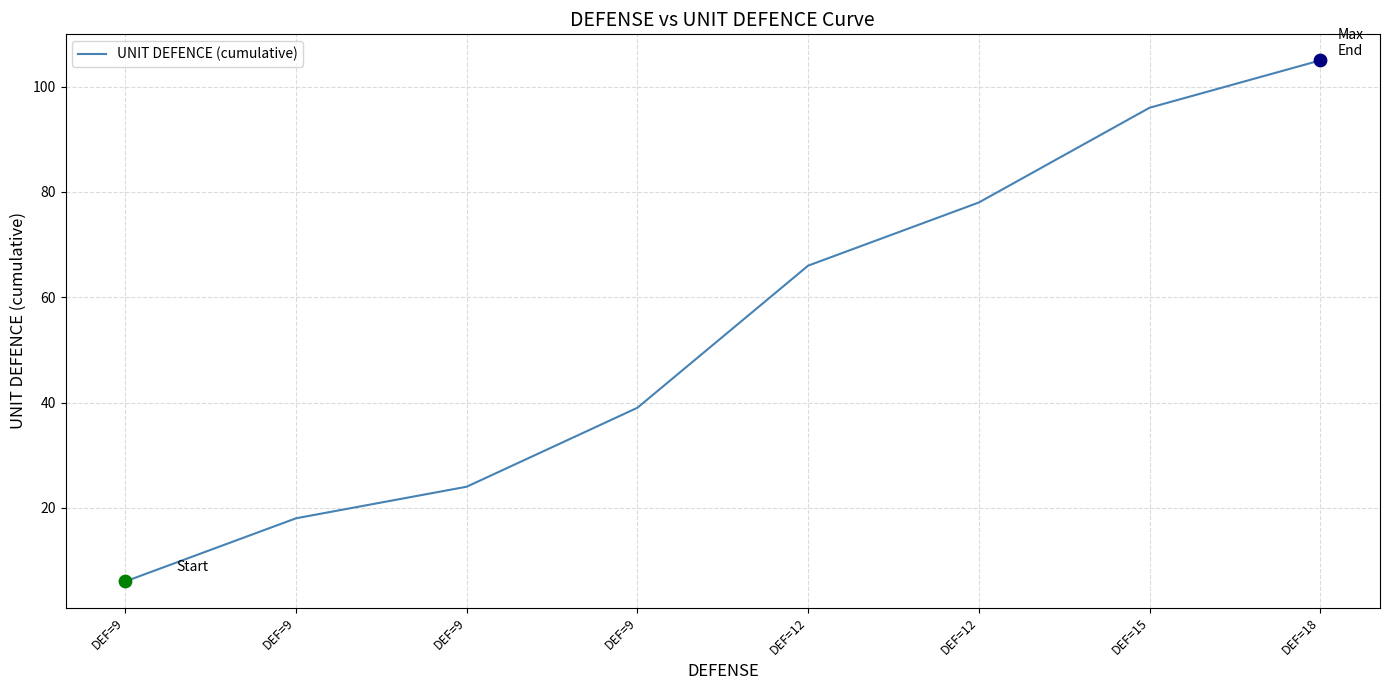

Between DEF=12 and DEF=9, which is larger?

DEF=12